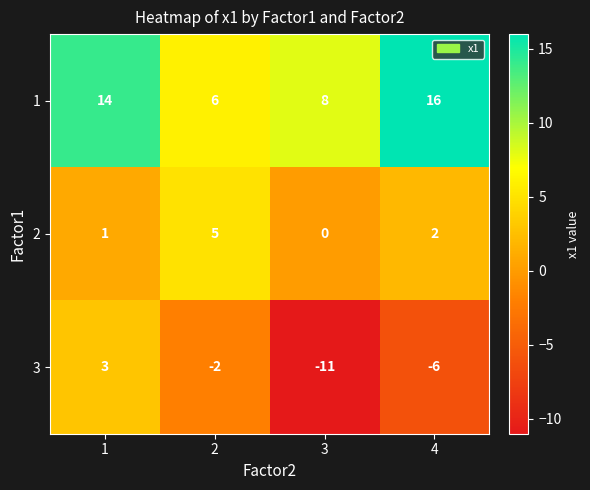

The 1 series shows 14 at 3. True or false?

False